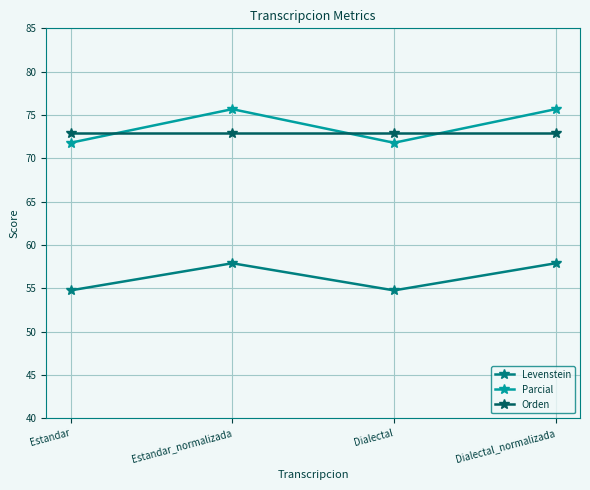

What position from the right is Dialectal_normalizada?

1